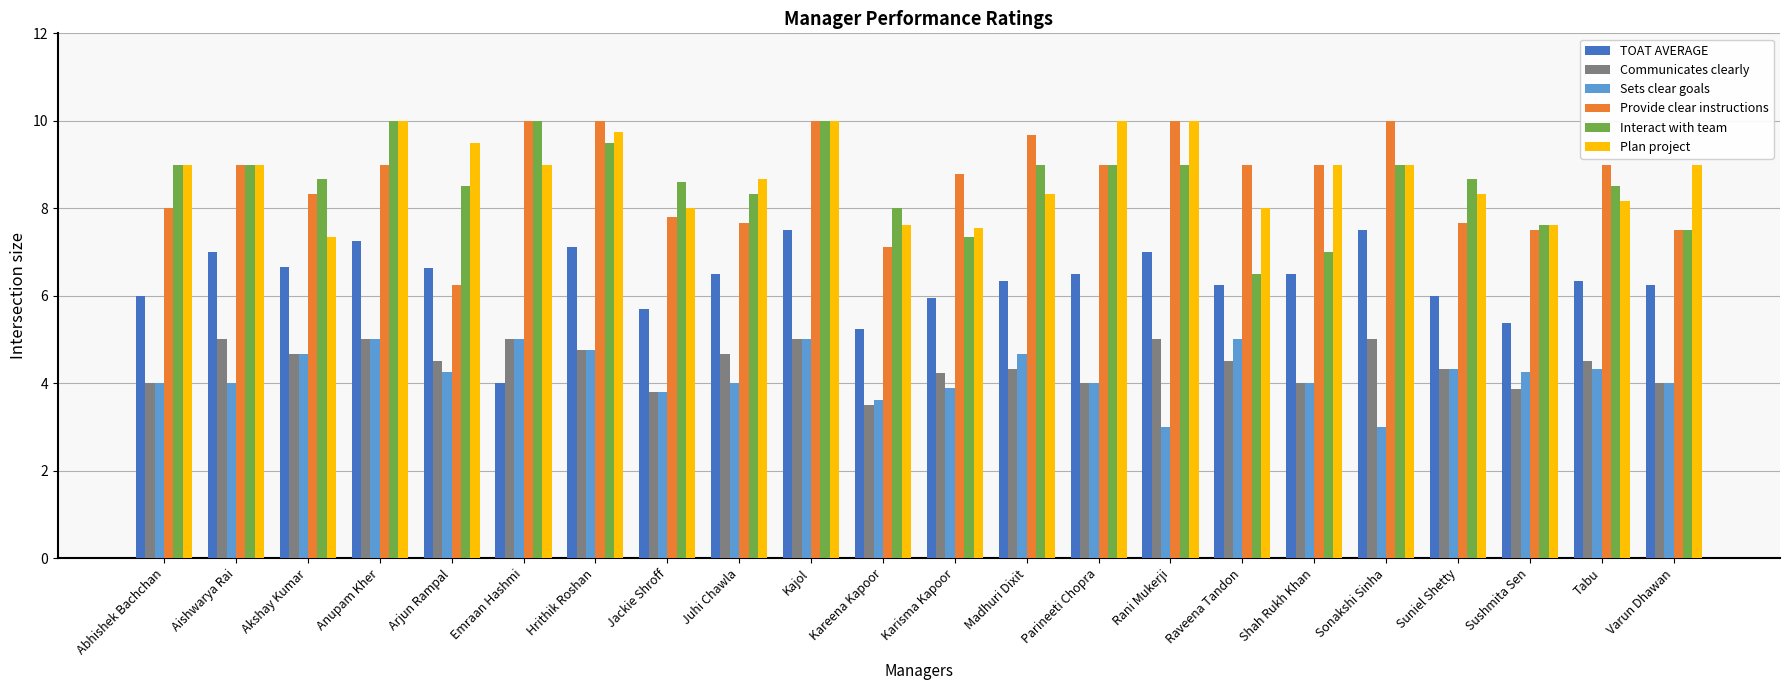

What is the label of the 3rd bar from the left?

Akshay Kumar